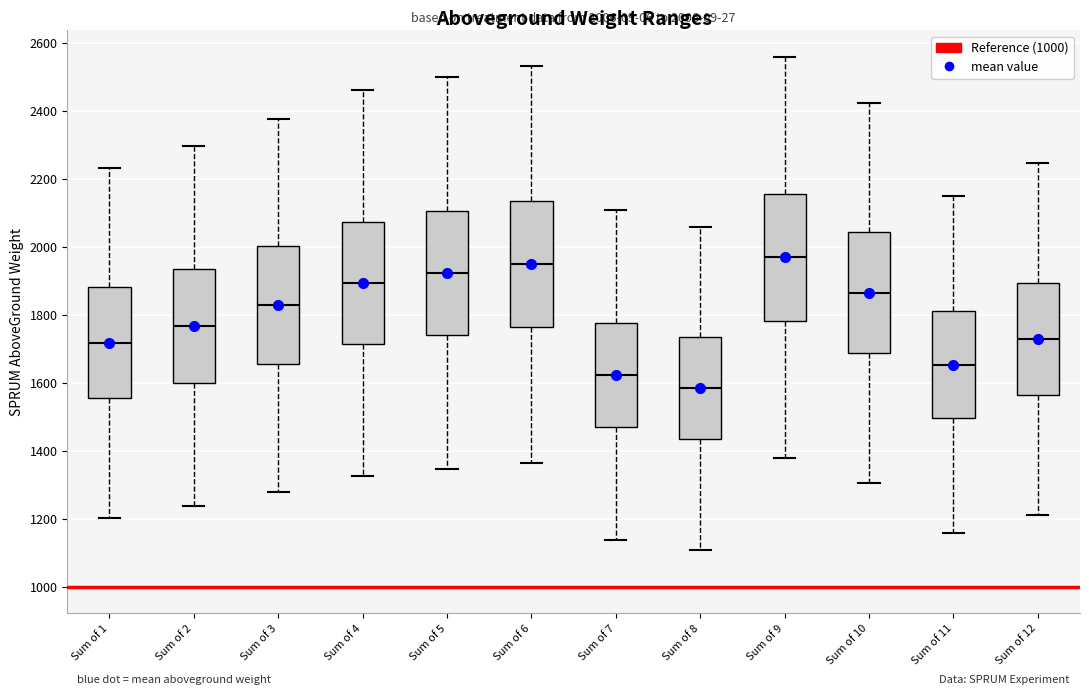

Which box has the lowest median line?

Sum of 8